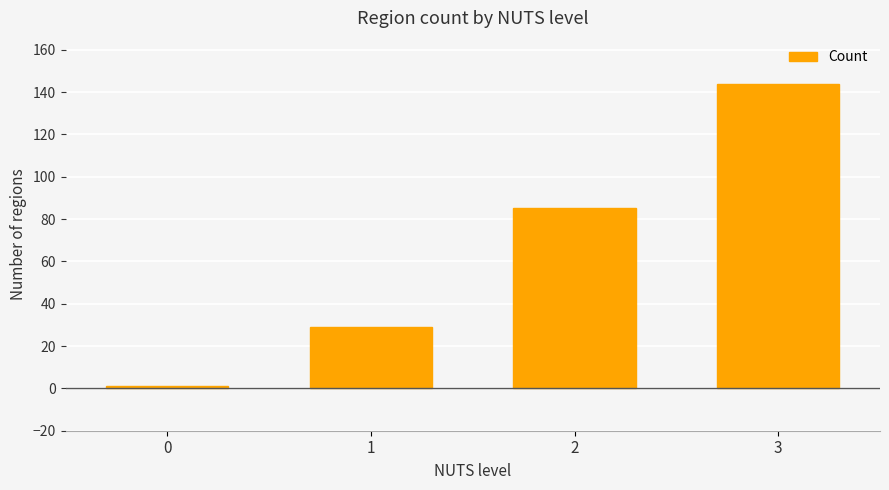

What is the value of the 4th bar from the left?

144